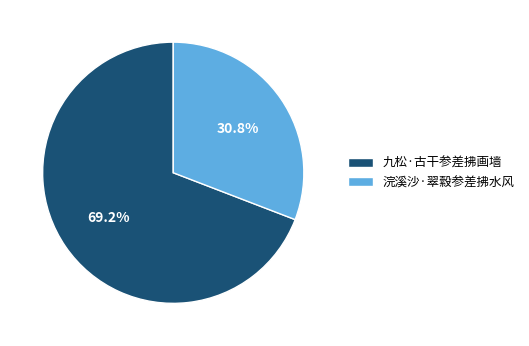

True or false: 九松·古干参差拂画墙 accounts for 69% of the total.

True